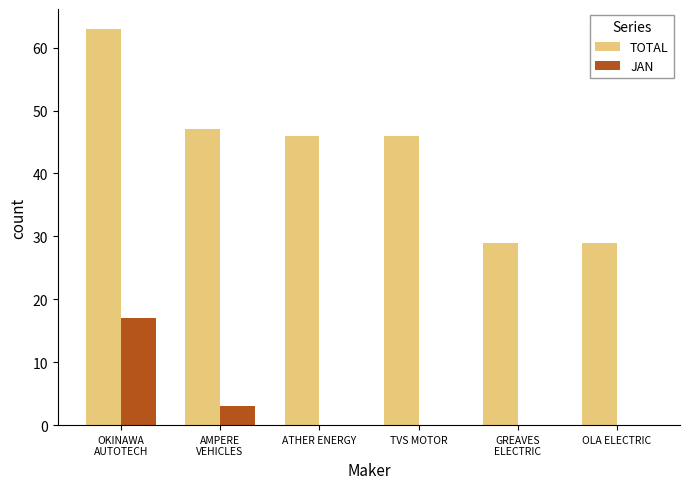

How many groups of bars are there?

6